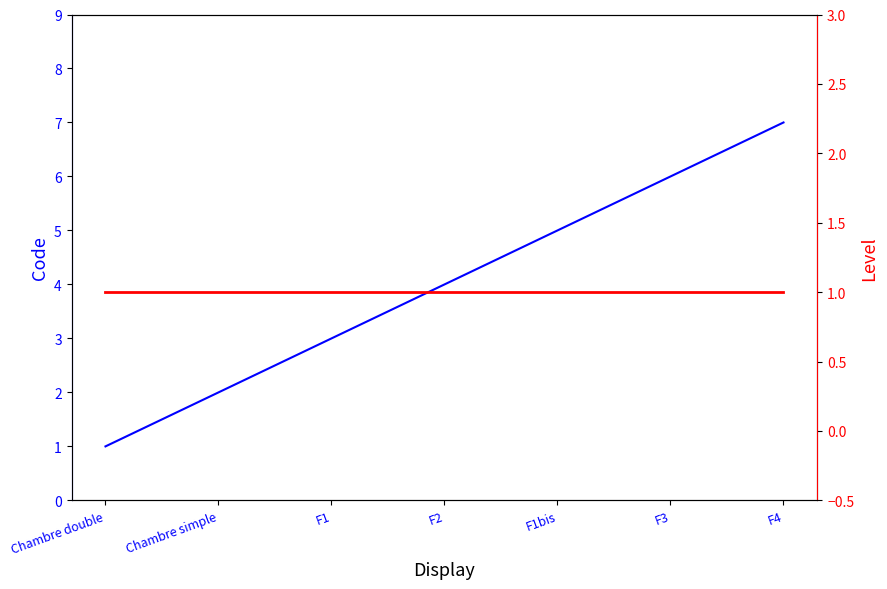

What is the difference between the Code values at F1 and F4?

4